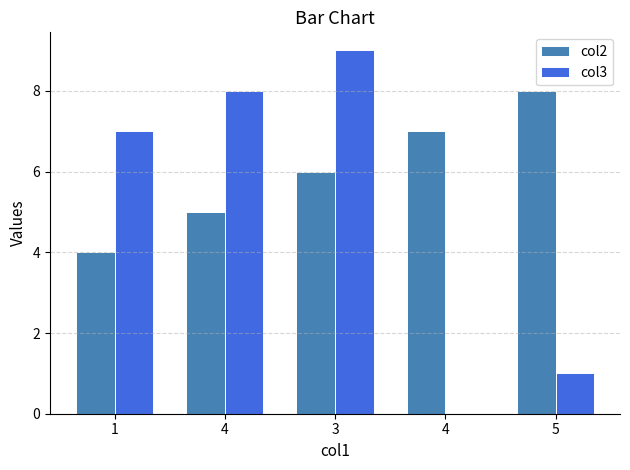

What are all the series names shown in the legend?

col2, col3